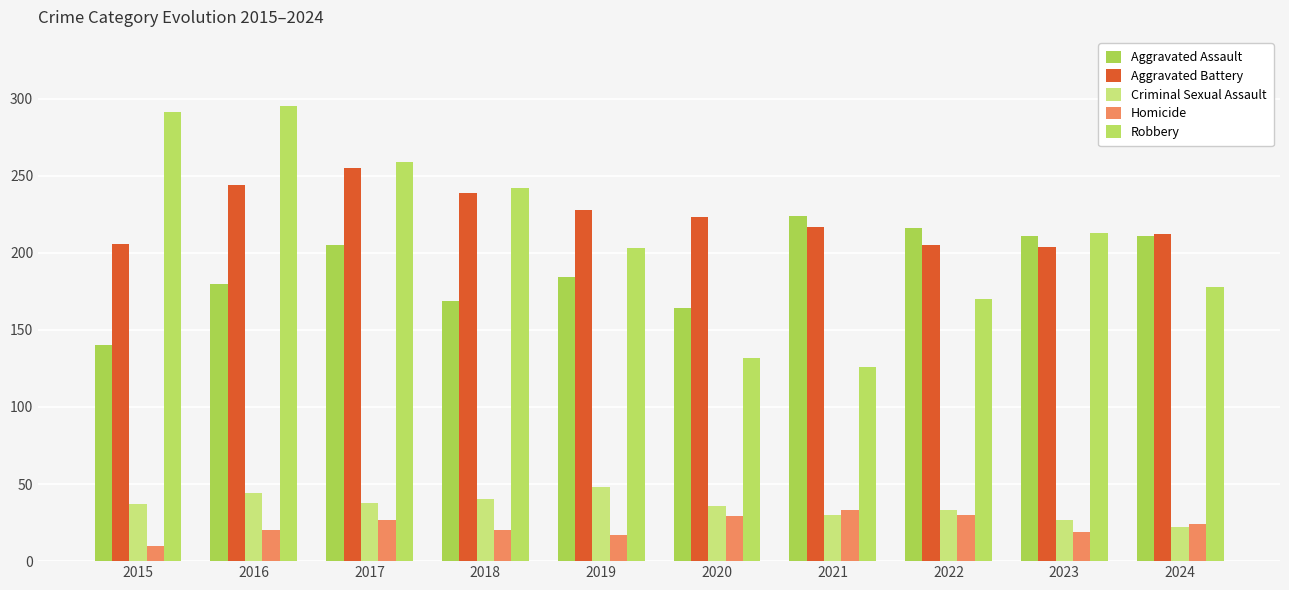

Count the number of categories in the chart.

10